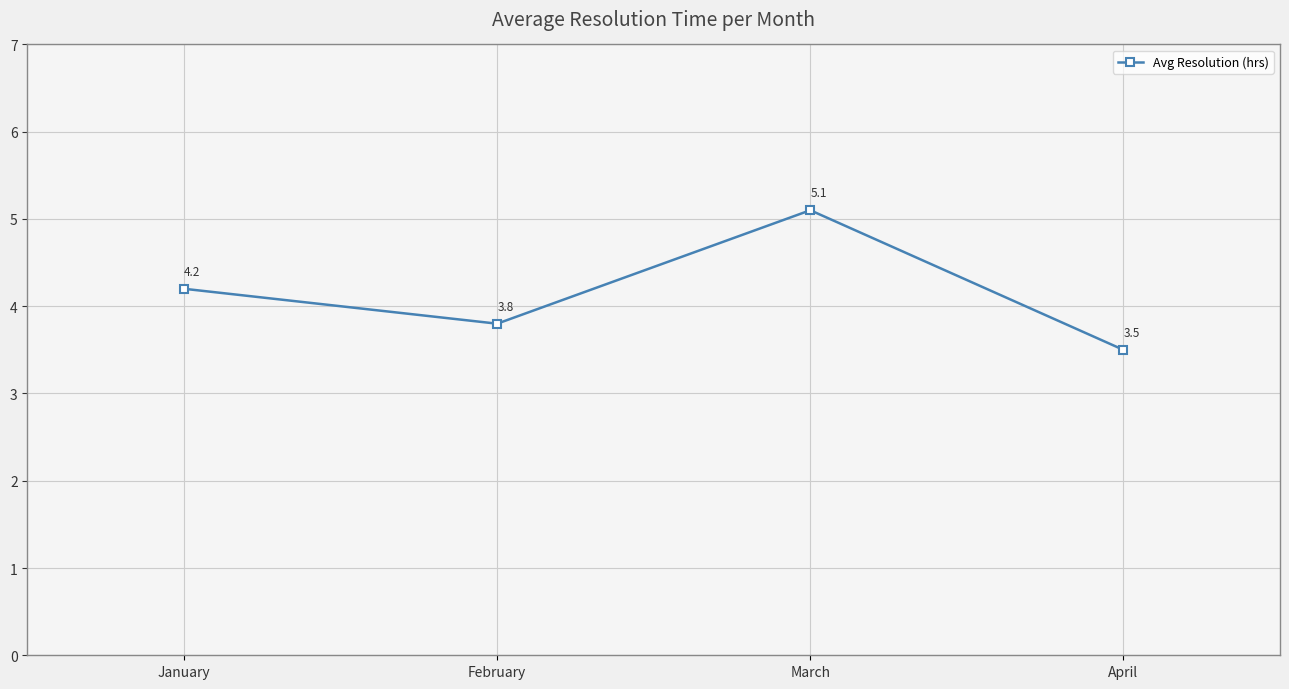

Reading left to right, list all the values displayed in this chart.

January=4.2	February=3.8	March=5.1	April=3.5